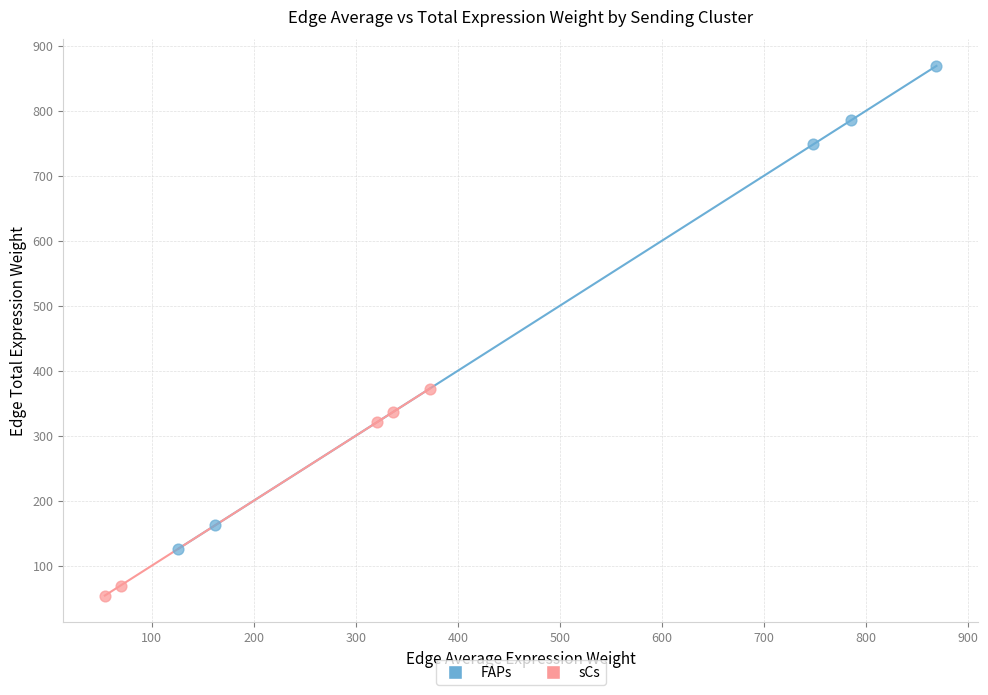

Which series has the largest Y range (max minus min)?

FAPs